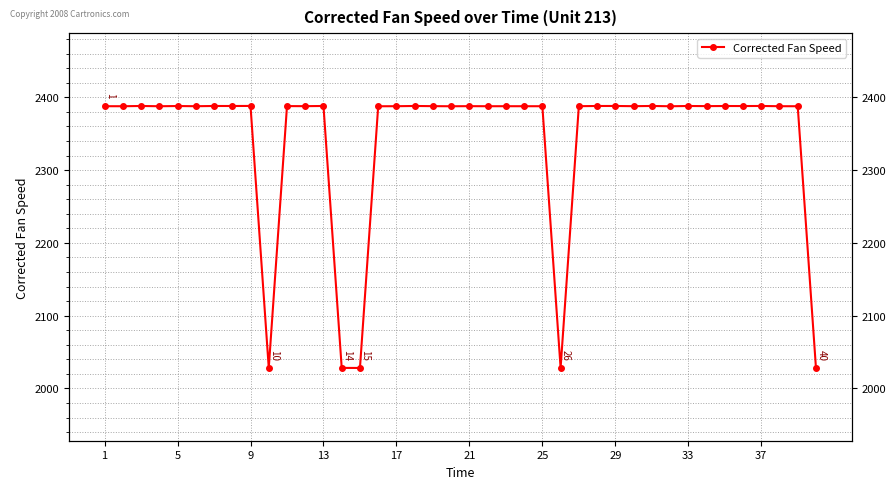

Reading left to right, what are all the values shown in this chart?

2387.8	2387.8	2388.1	2387.8	2388.1	2387.8	2388.1	2388.1	2388.2	2028.1	2388.0	2387.9	2388.1	2028.2	2028.1	2387.8	2387.8	2388.2	2387.9	2387.8	2387.9	2387.8	2387.8	2387.8	2387.8	2028.1	2387.9	2388.1	2388.1	2387.9	2388.2	2387.8	2388.1	2387.9	2388.1	2388.1	2388.1	2387.8	2387.8	2028.1